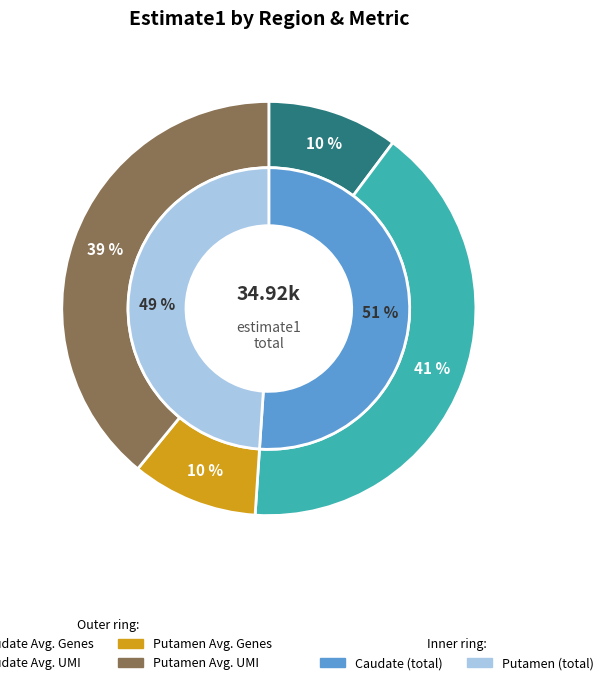

To the nearest percent, what is the difference between the largest and smallest slice percentages?

31%